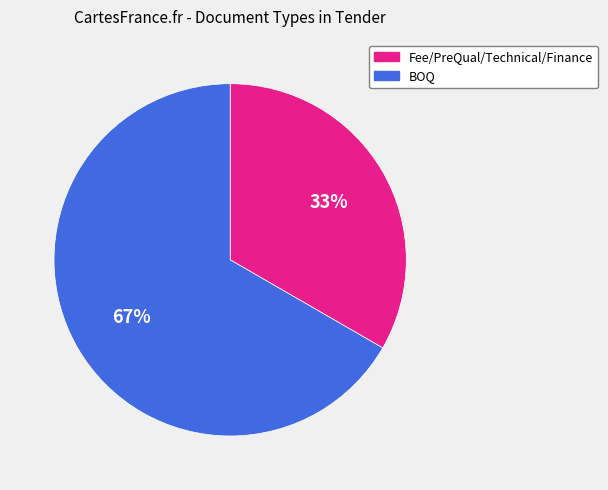

Is it true that Fee/PreQual/Technical/Finance is 38% of the pie?

False